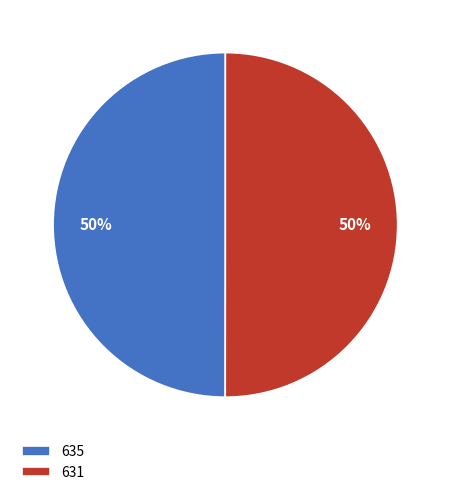

What is the ratio of the value at 631 to the value at 635?

1.0